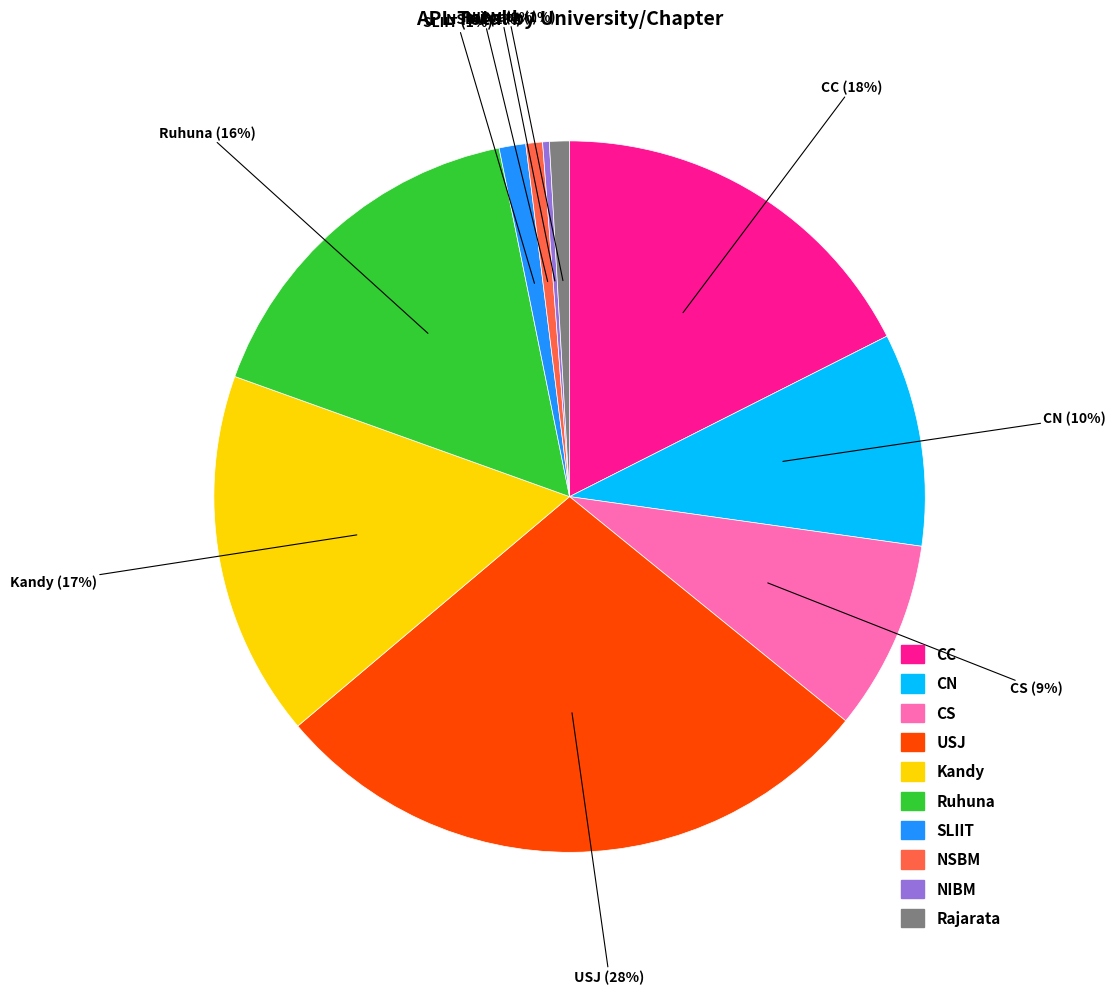

Which category has the biggest portion of the pie?

USJ